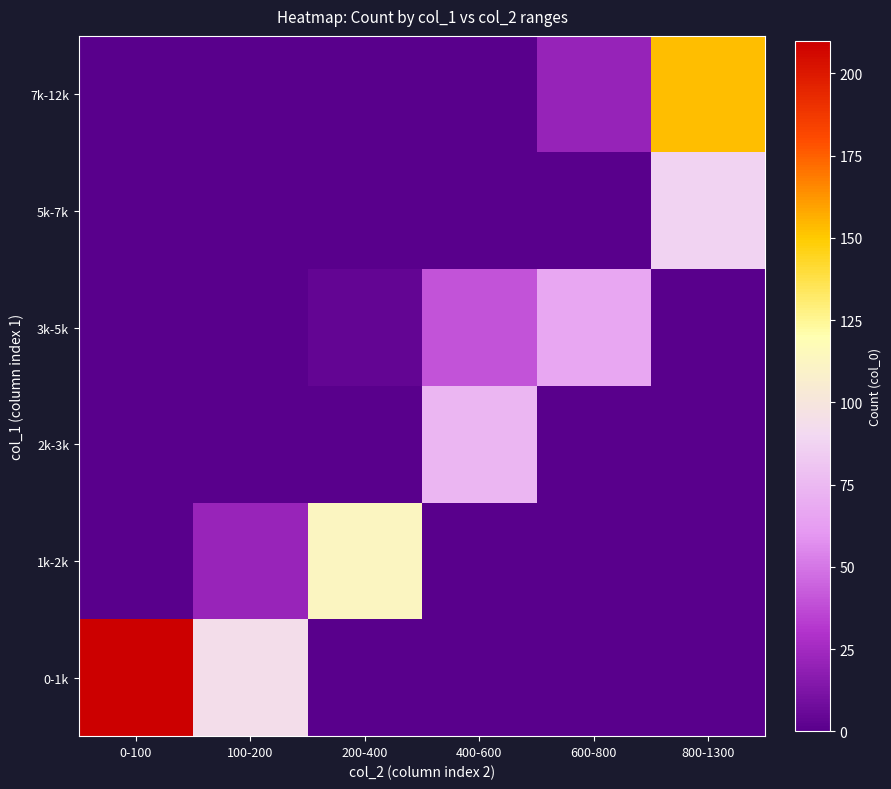

What is the total value across all series at 0-100?

210